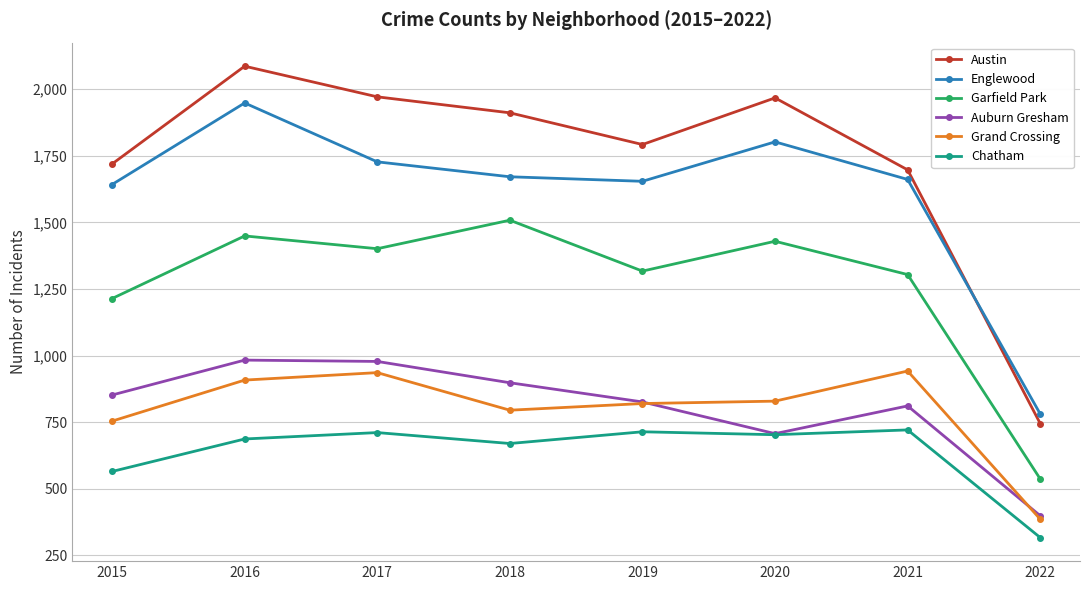

Is it true that Austin equals 1792 at 2019?

True